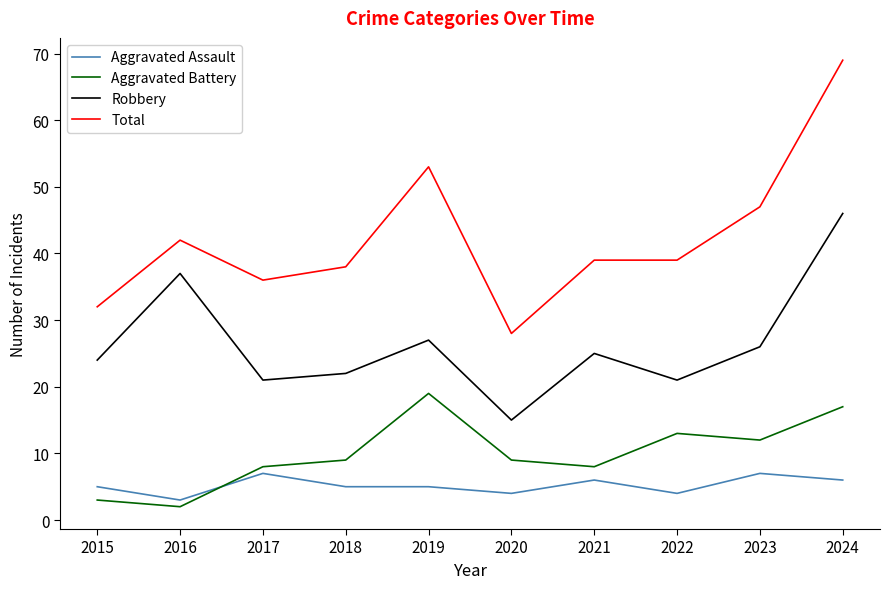

What is the maximum value shown in the chart?

69